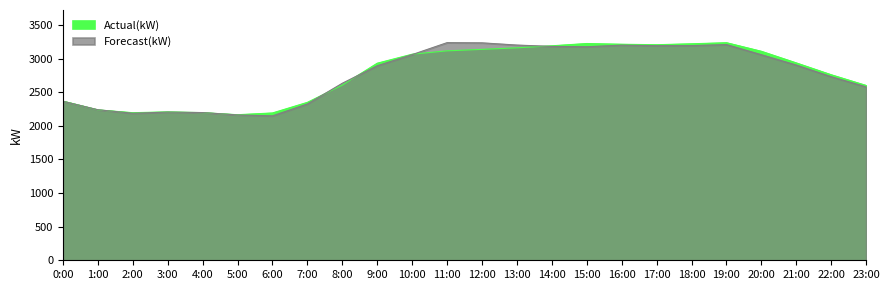

What is the label of the 24th point from the right?

0:00